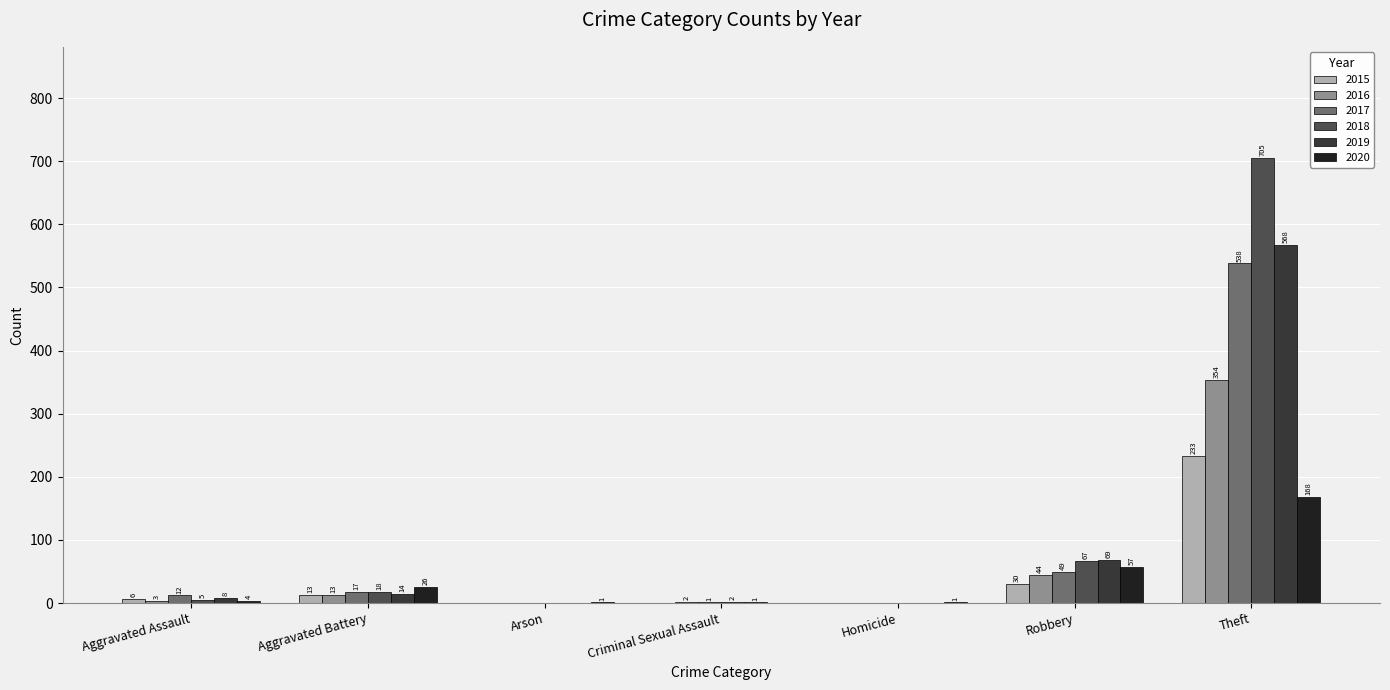

True or false: 2015 has a value of 233 at Theft.

True